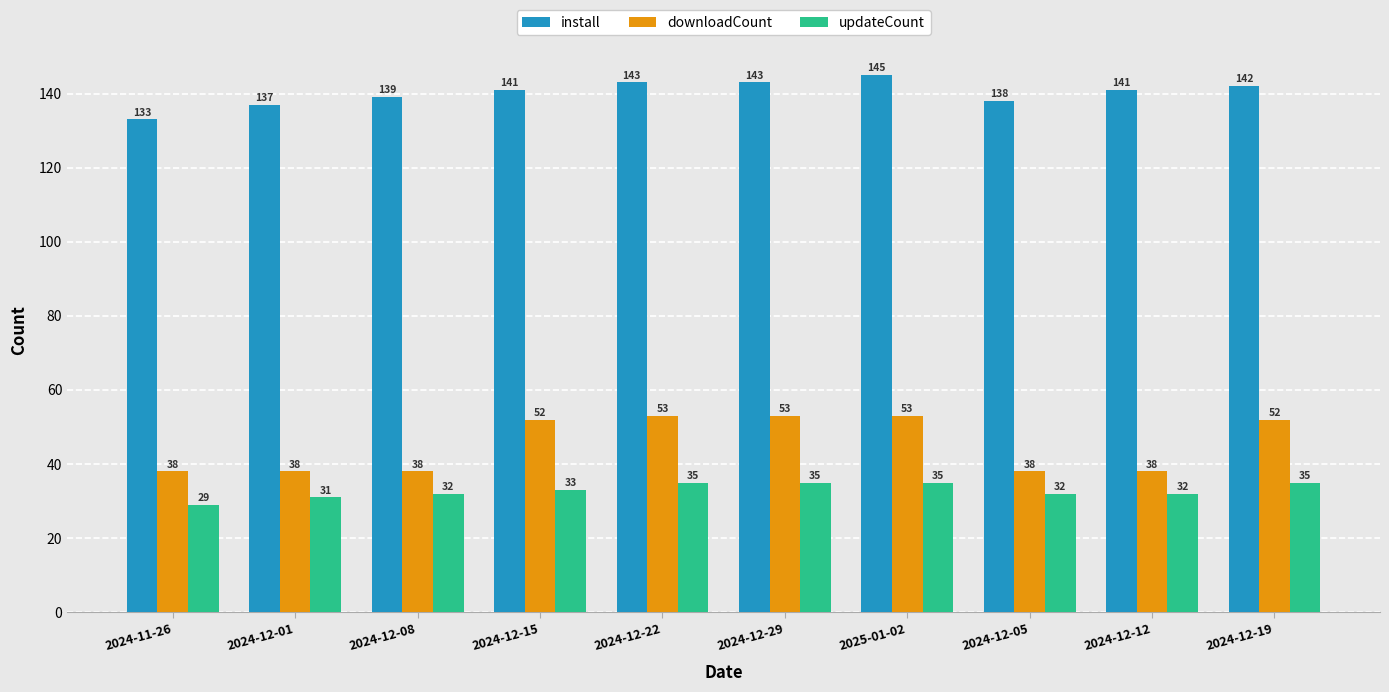

Which category has the highest value across all series?

2025-01-02